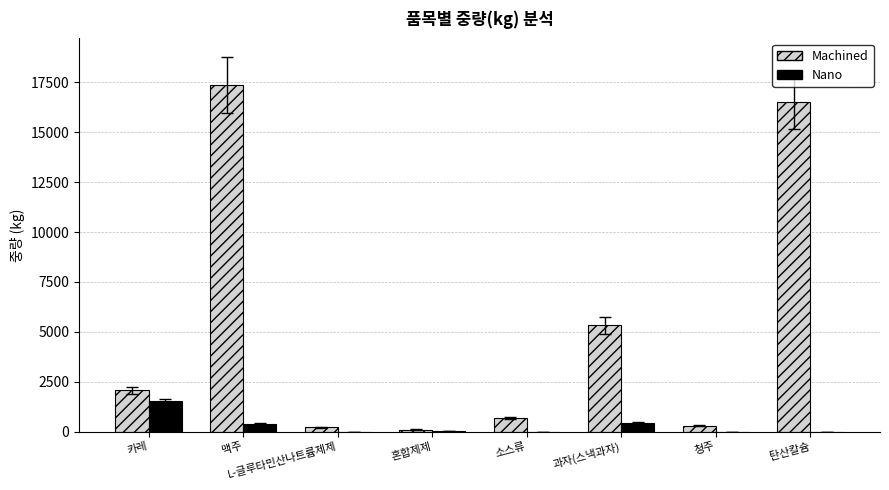

Count the number of categories in the chart.

8